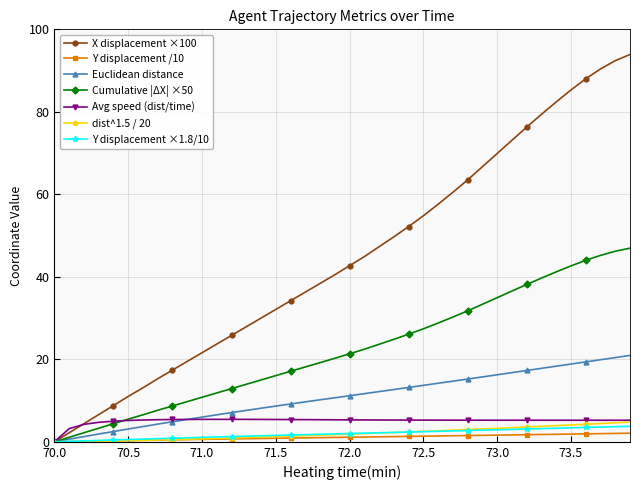

How many data points does each series have?

40